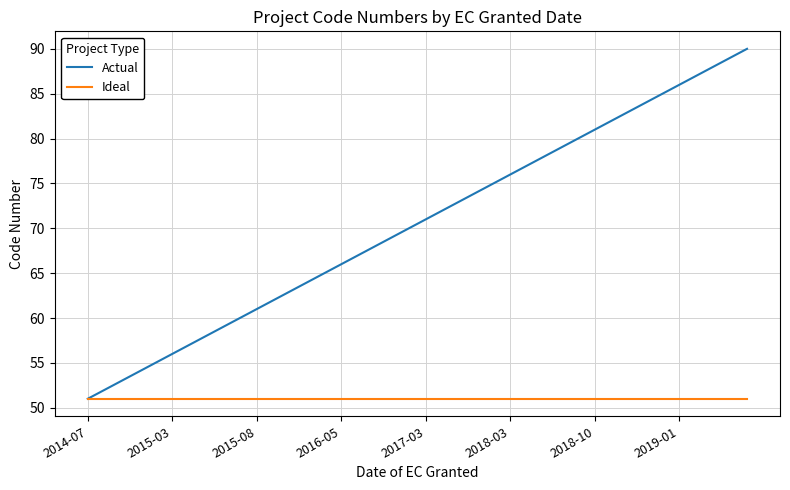

What is the lowest value of the Actual series?

51